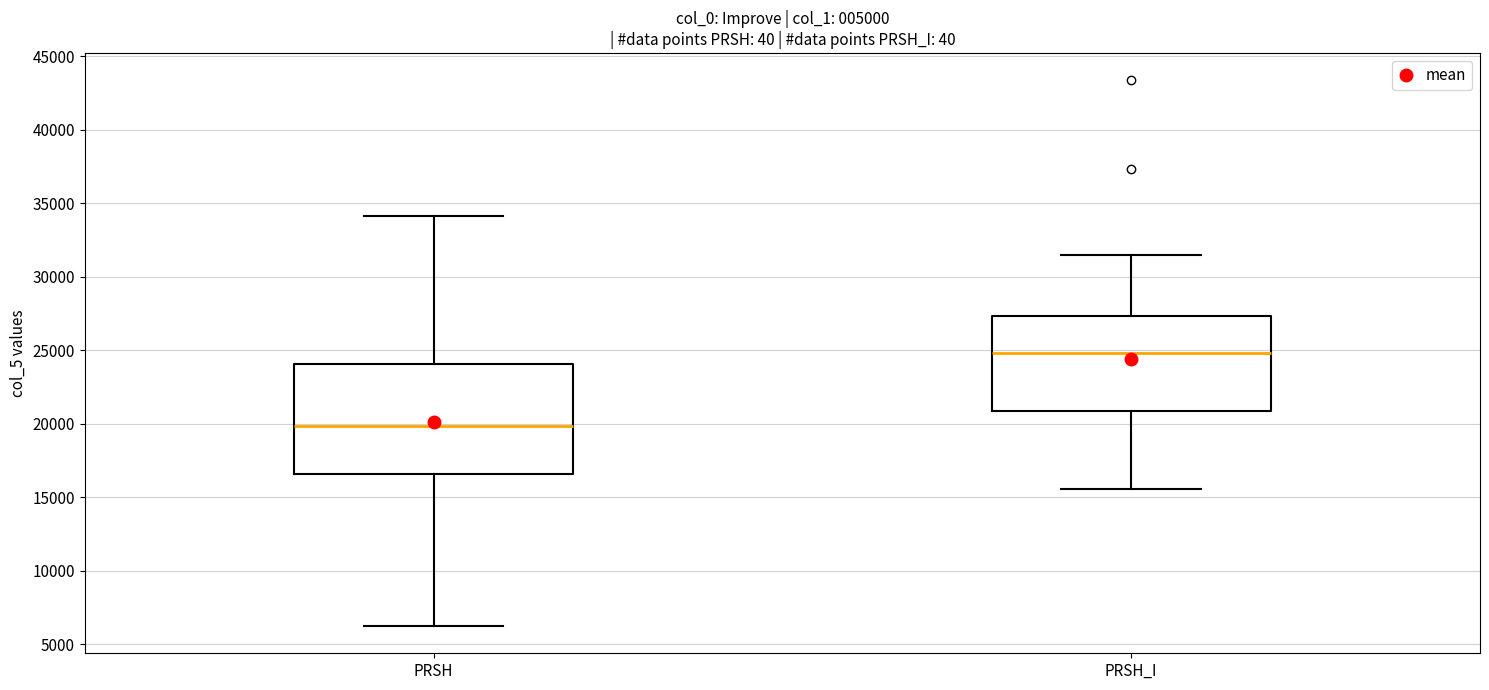

Comparing the boxes themselves (not the whiskers), which one is the tallest?

PRSH